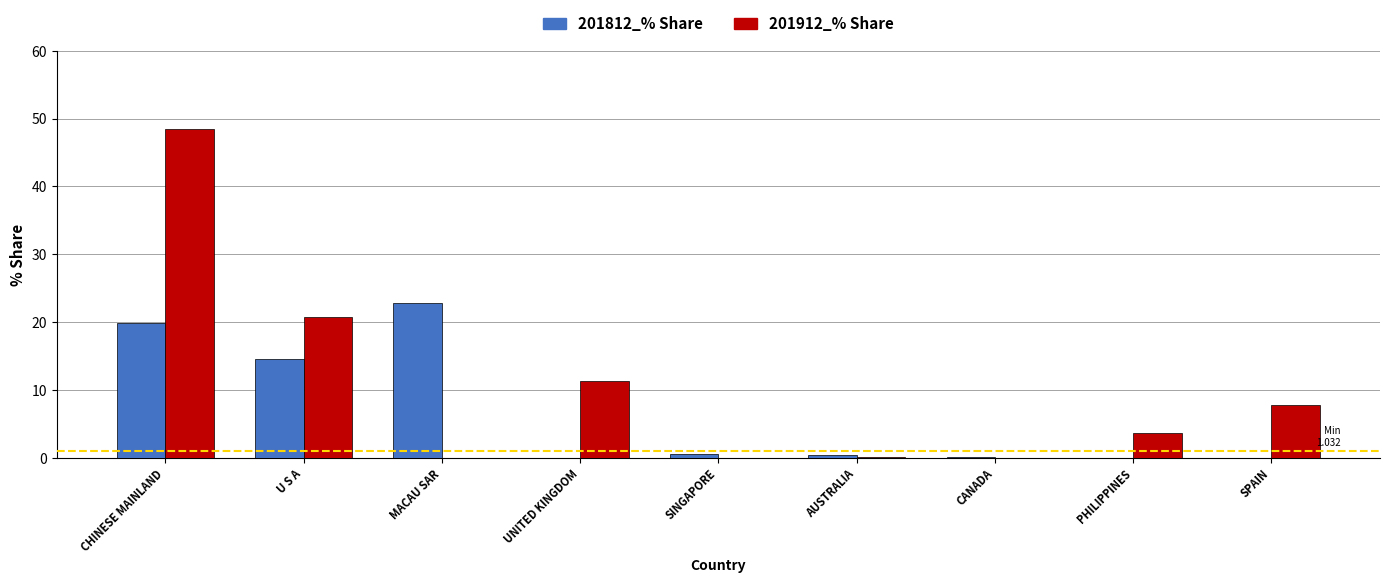

Between CHINESE MAINLAND and UNITED KINGDOM, which series saw the biggest shift?

201912_% Share